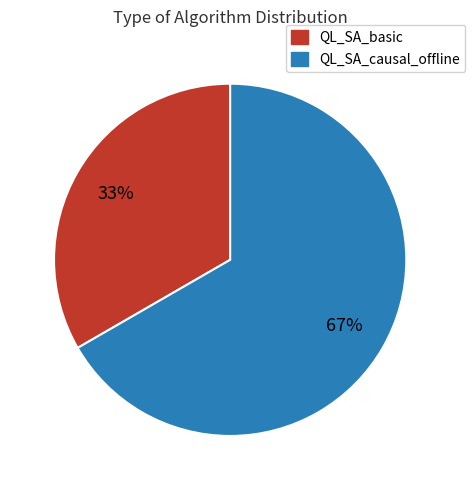

Count the number of slices in the pie.

2